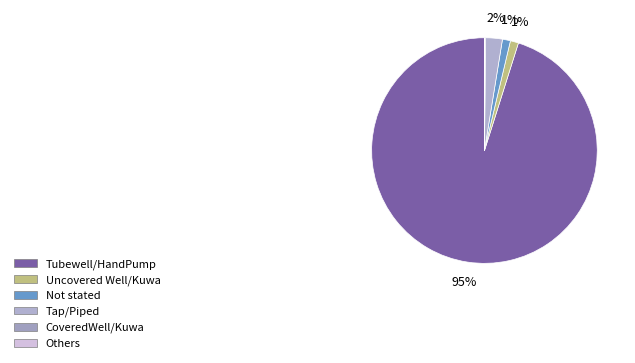

Which slice is the smallest?

Others